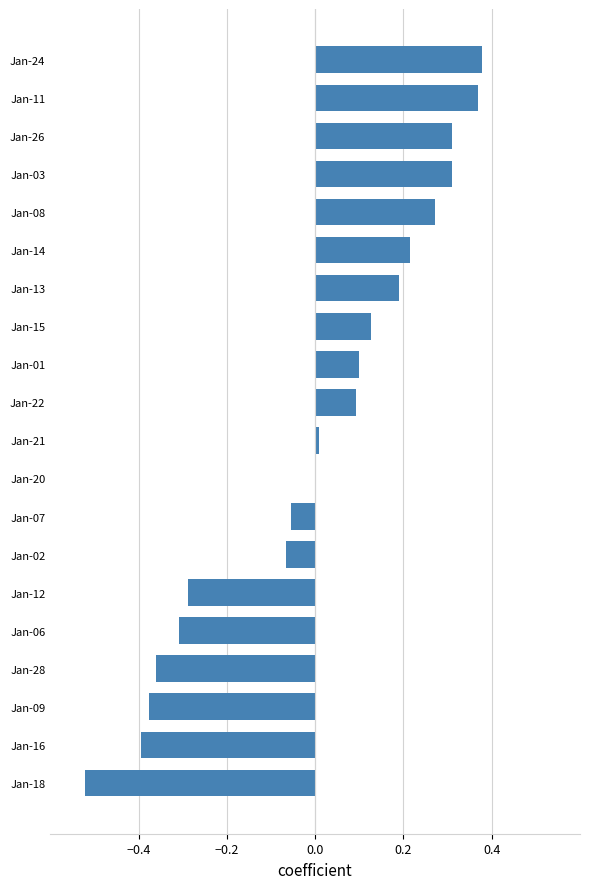

What is the sum of the values at Jan-02 and Jan-18?

-0.6